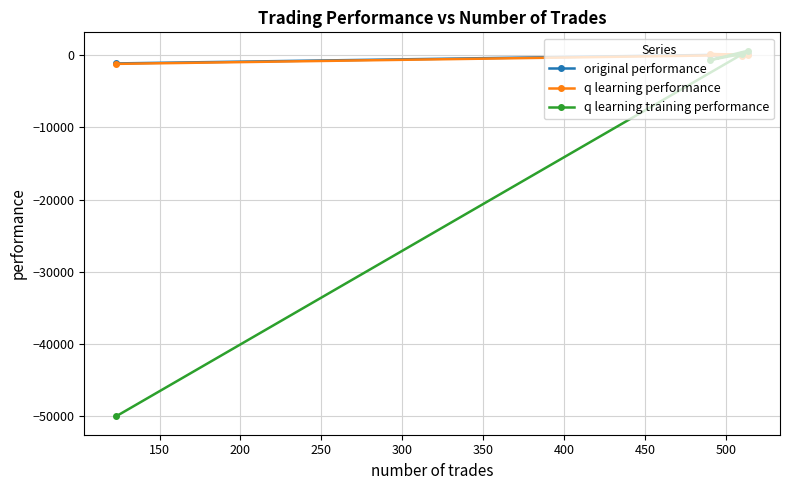

What is the lowest value of the q learning training performance series?

-50000.0